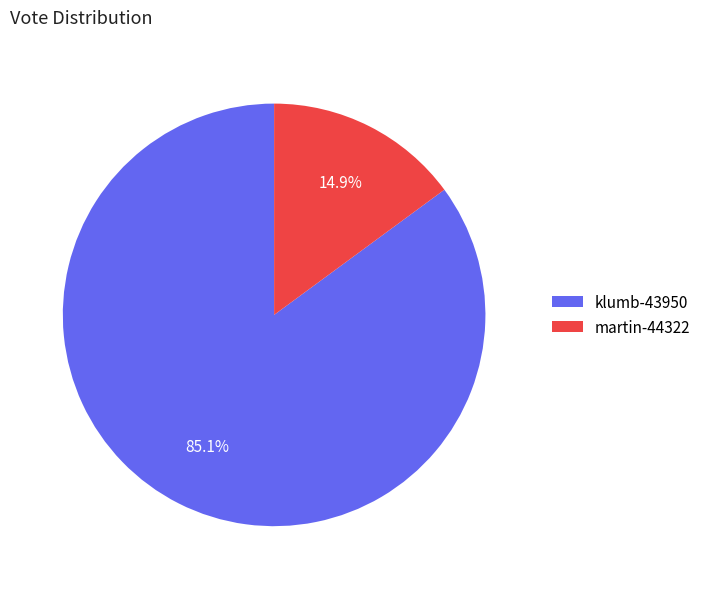

How many segments does this pie chart have?

2